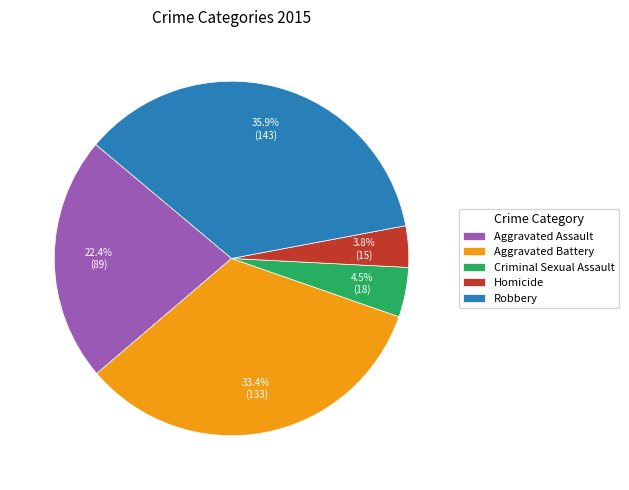

The Homicide slice represents 4% of the pie. True or false?

True